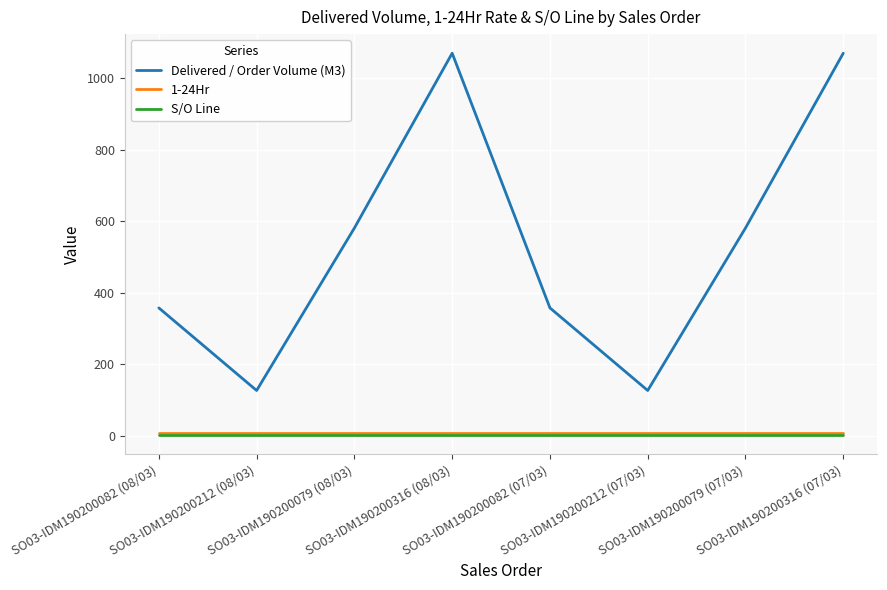

Which series has the widest spread of values?

Delivered / Order Volume (M3)